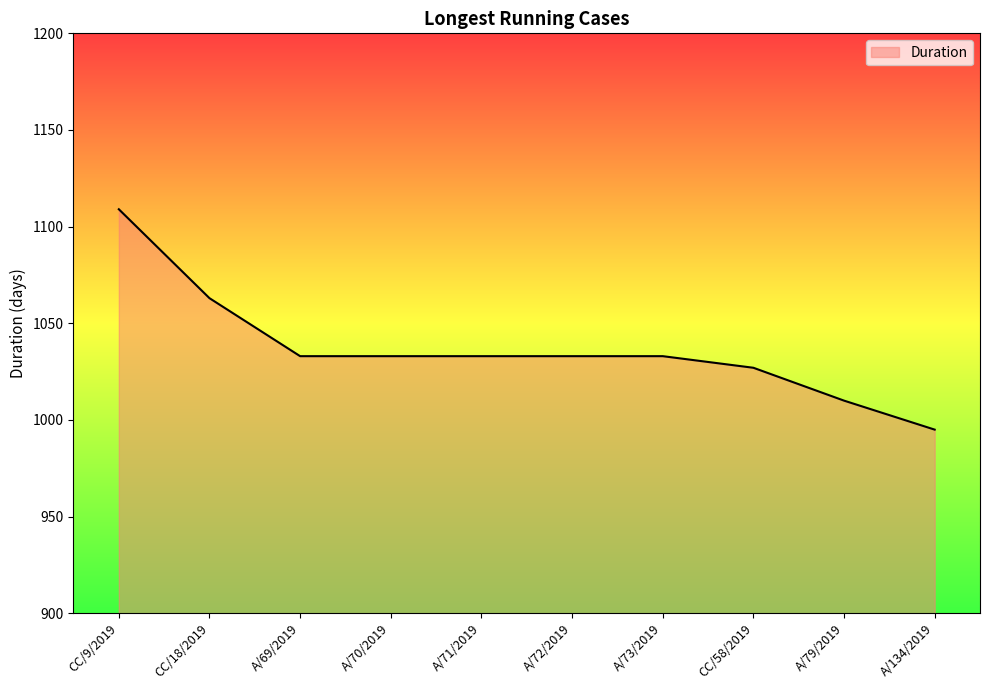

What position from the right is A/71/2019?

6